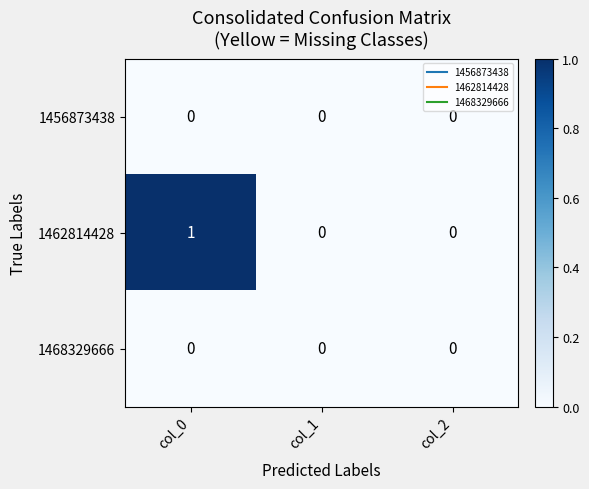

Reading left to right, transcribe all the data shown in this chart.

1456873438: col_0=0	col_1=0	col_2=0
1462814428: col_0=1	col_1=0	col_2=0
1468329666: col_0=0	col_1=0	col_2=0